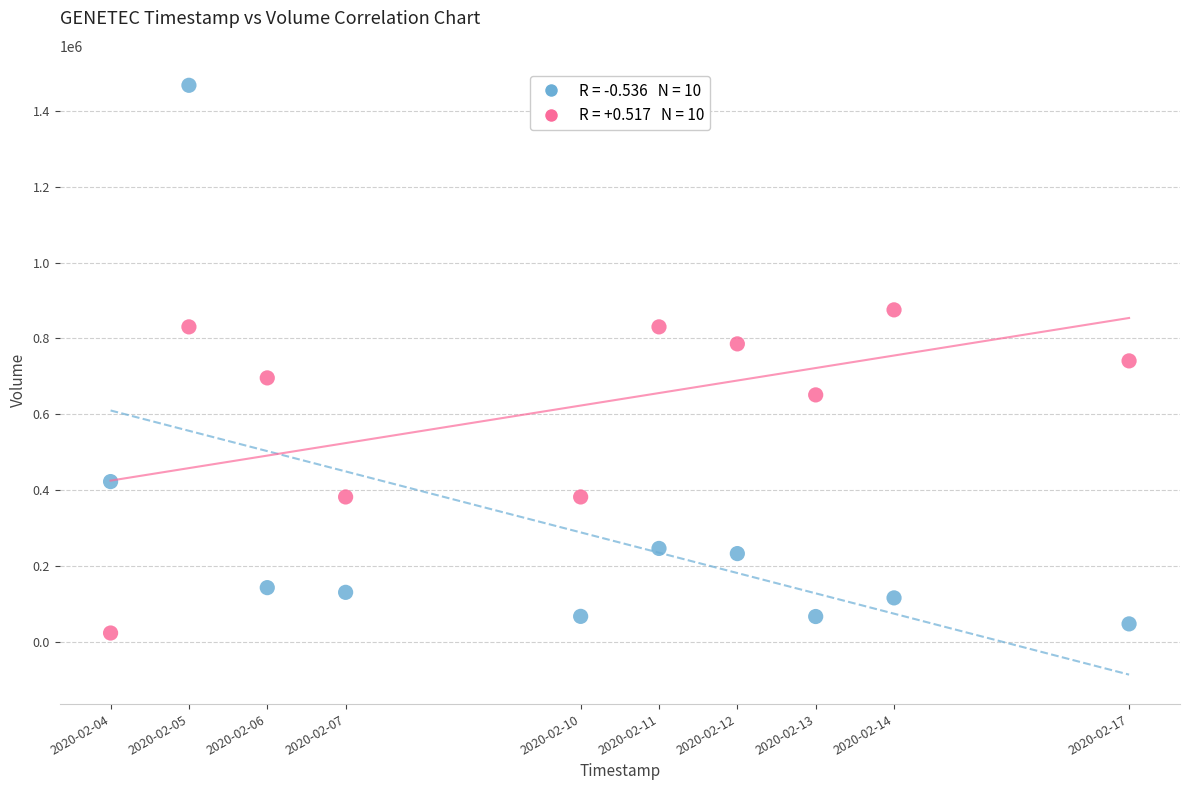

Across all data points, what is the range of Y values (max minus min)?

1442950.0